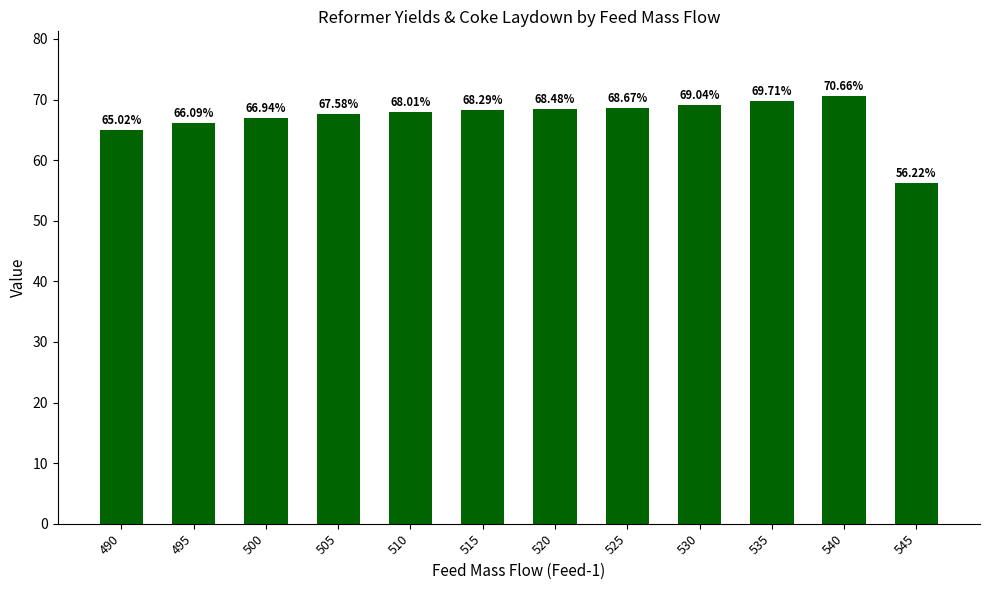

What is the sum of all values?

804.7